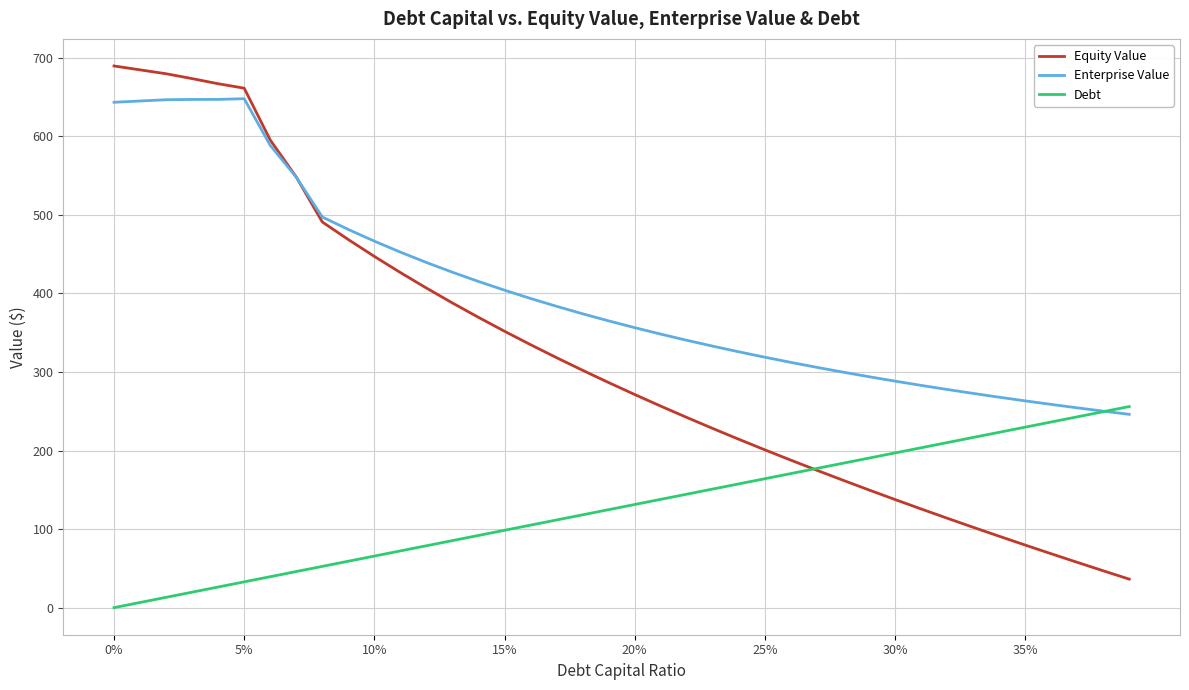

Rank the series by their maximum value, from lowest to highest.

Debt, Enterprise Value, Equity Value